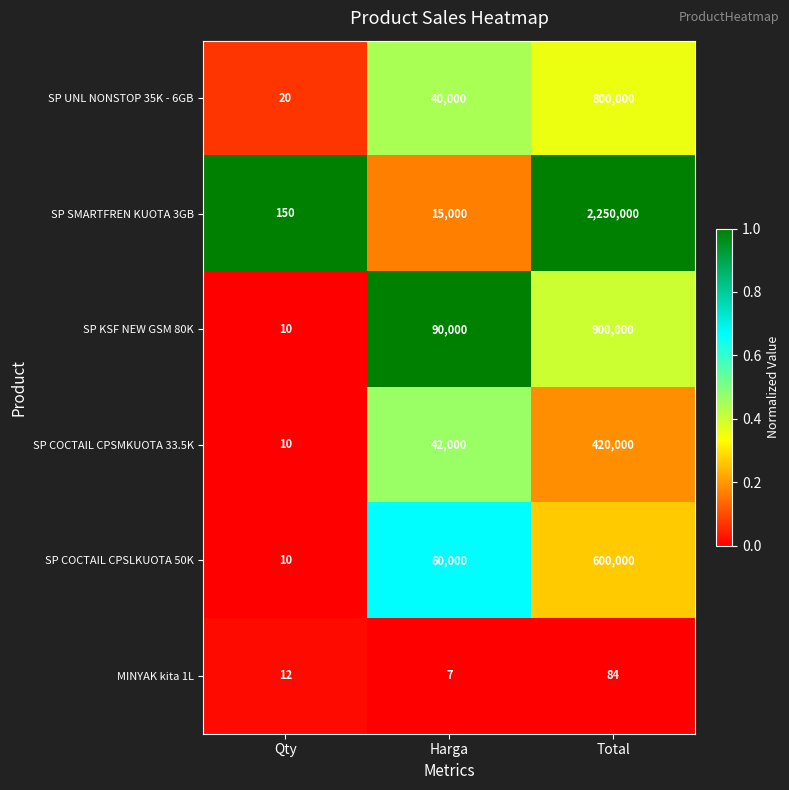

What is the maximum value for SP COCTAIL CPSLKUOTA 50K?

600000